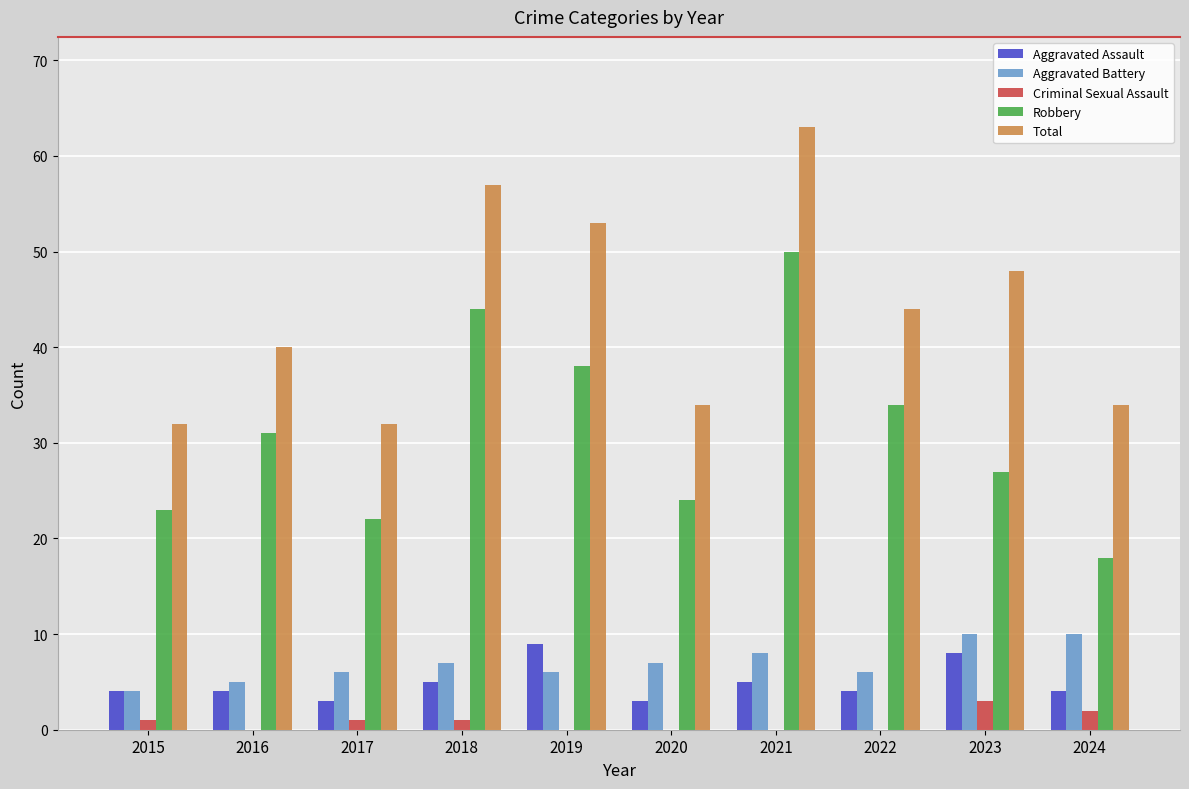

Reading left to right, list all the values displayed in this chart.

Aggravated Assault: 4	4	3	5	9	3	5	4	8	4
Aggravated Battery: 4	5	6	7	6	7	8	6	10	10
Criminal Sexual Assault: 1	0	1	1	0	0	0	0	3	2
Robbery: 23	31	22	44	38	24	50	34	27	18
Total: 32	40	32	57	53	34	63	44	48	34